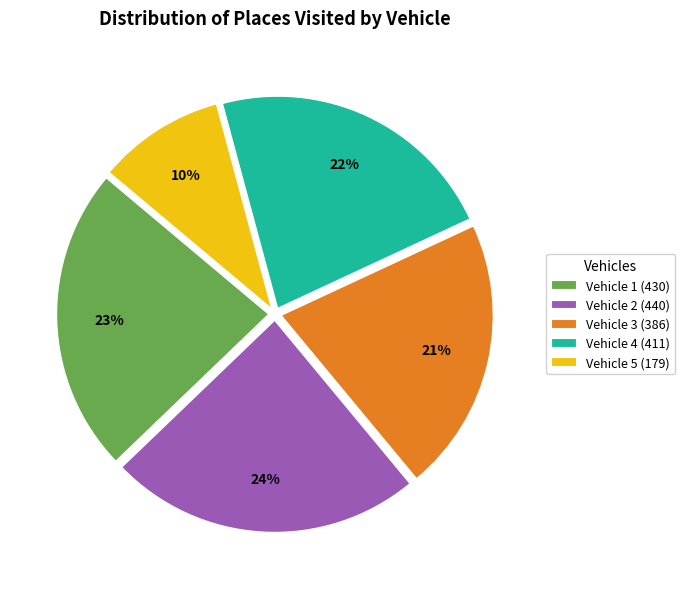

What is the ratio of the value at Vehicle 3 to the value at Vehicle 2?

0.9